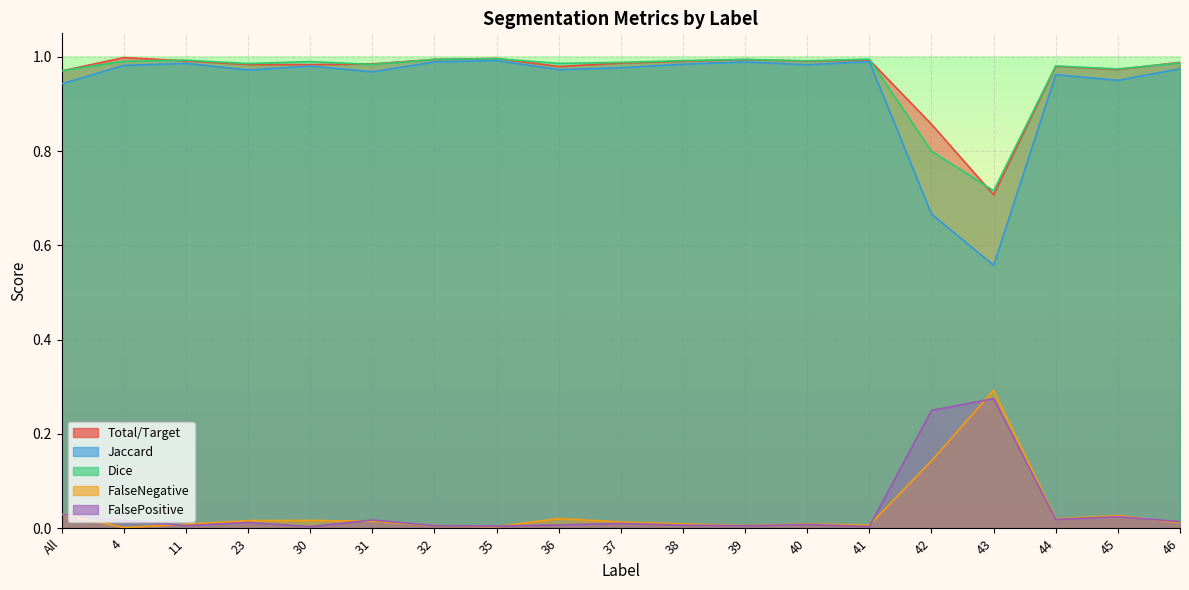

Which series has the largest total across all categories?

Total/Target